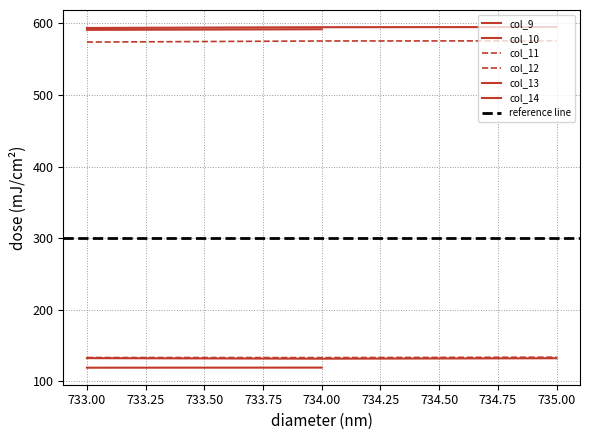

The value of col_12 at 733 is 133.1. True or false?

True